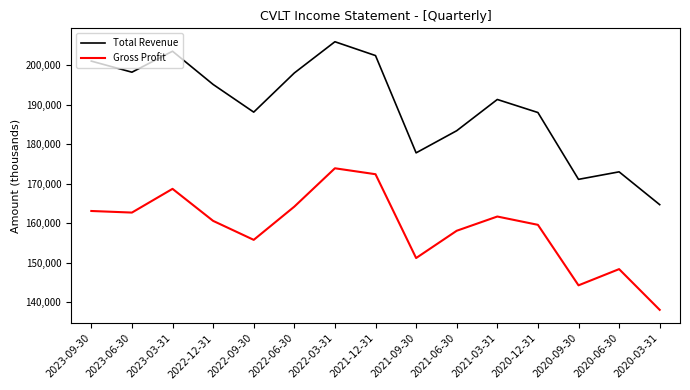

True or false: Total Revenue and Gross Profit intersect in this chart.

False